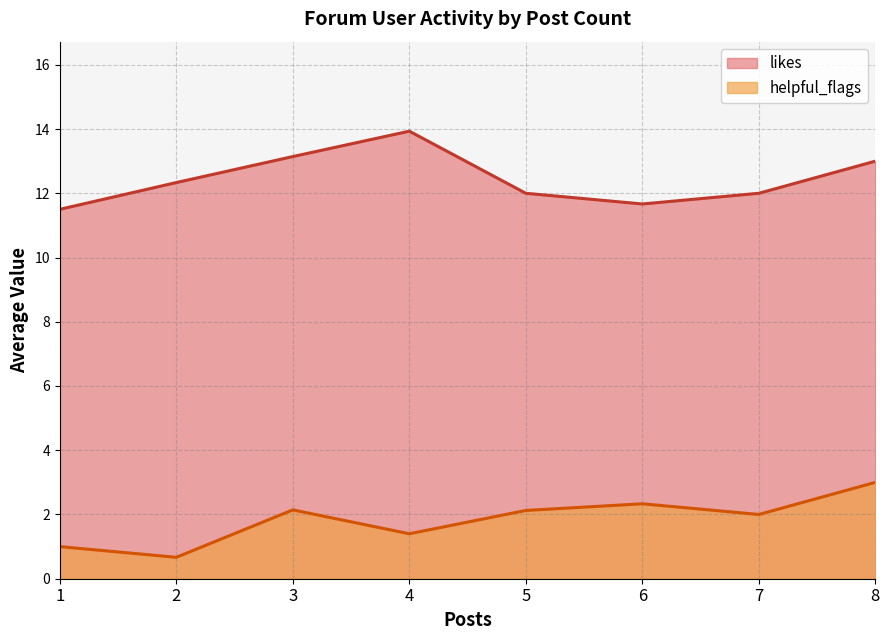

Which series has the largest total across all categories?

likes